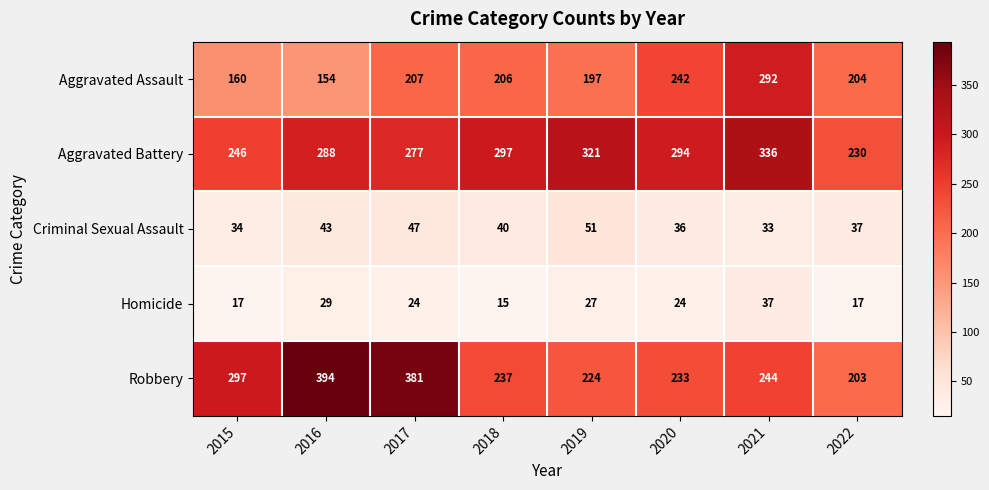

At which category does the chart reach its peak across all series?

2016